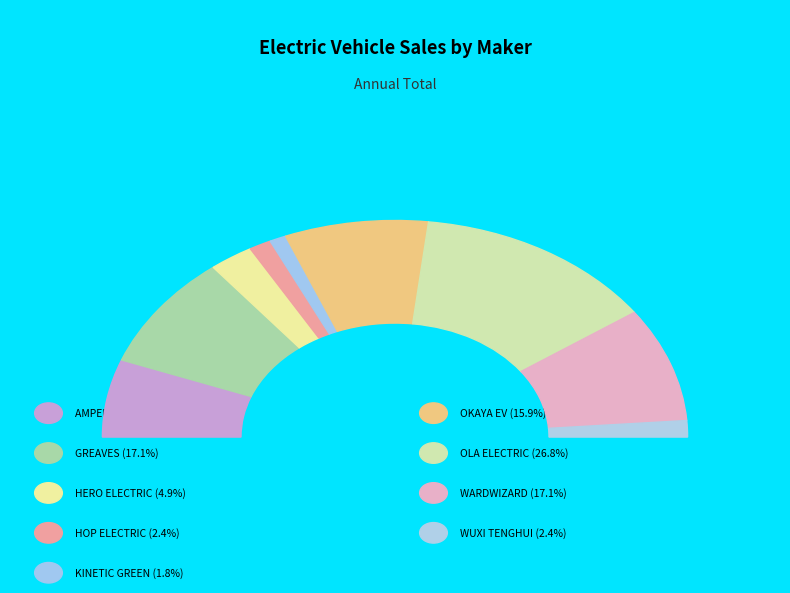

Rank the categories by value from highest to lowest.

OLA ELECTRIC TECHNOLOGIES PVT LTD, GREAVES ELECTRIC MOBILITY PVT LTD, WARDWIZARD INNOVATIONS & MOBILITY LTD, OKAYA EV PVT LTD, AMPERE VEHICLES PRIVATE LIMITED, HERO ELECTRIC VEHICLES PVT. LTD, HOP ELECTRIC MOBILITY PVT LTD, WUXI TENGHUI (IMPORTER: HOP ELECTRIC), KINETIC GREEN ENERGY & POWER SOLUTIONS